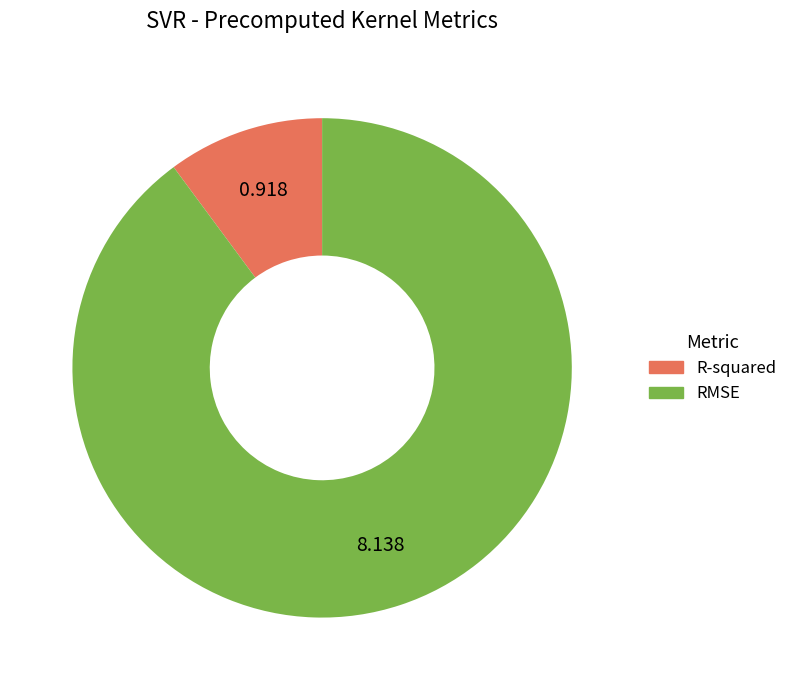

What is the smallest slice in the pie chart?

R-squared